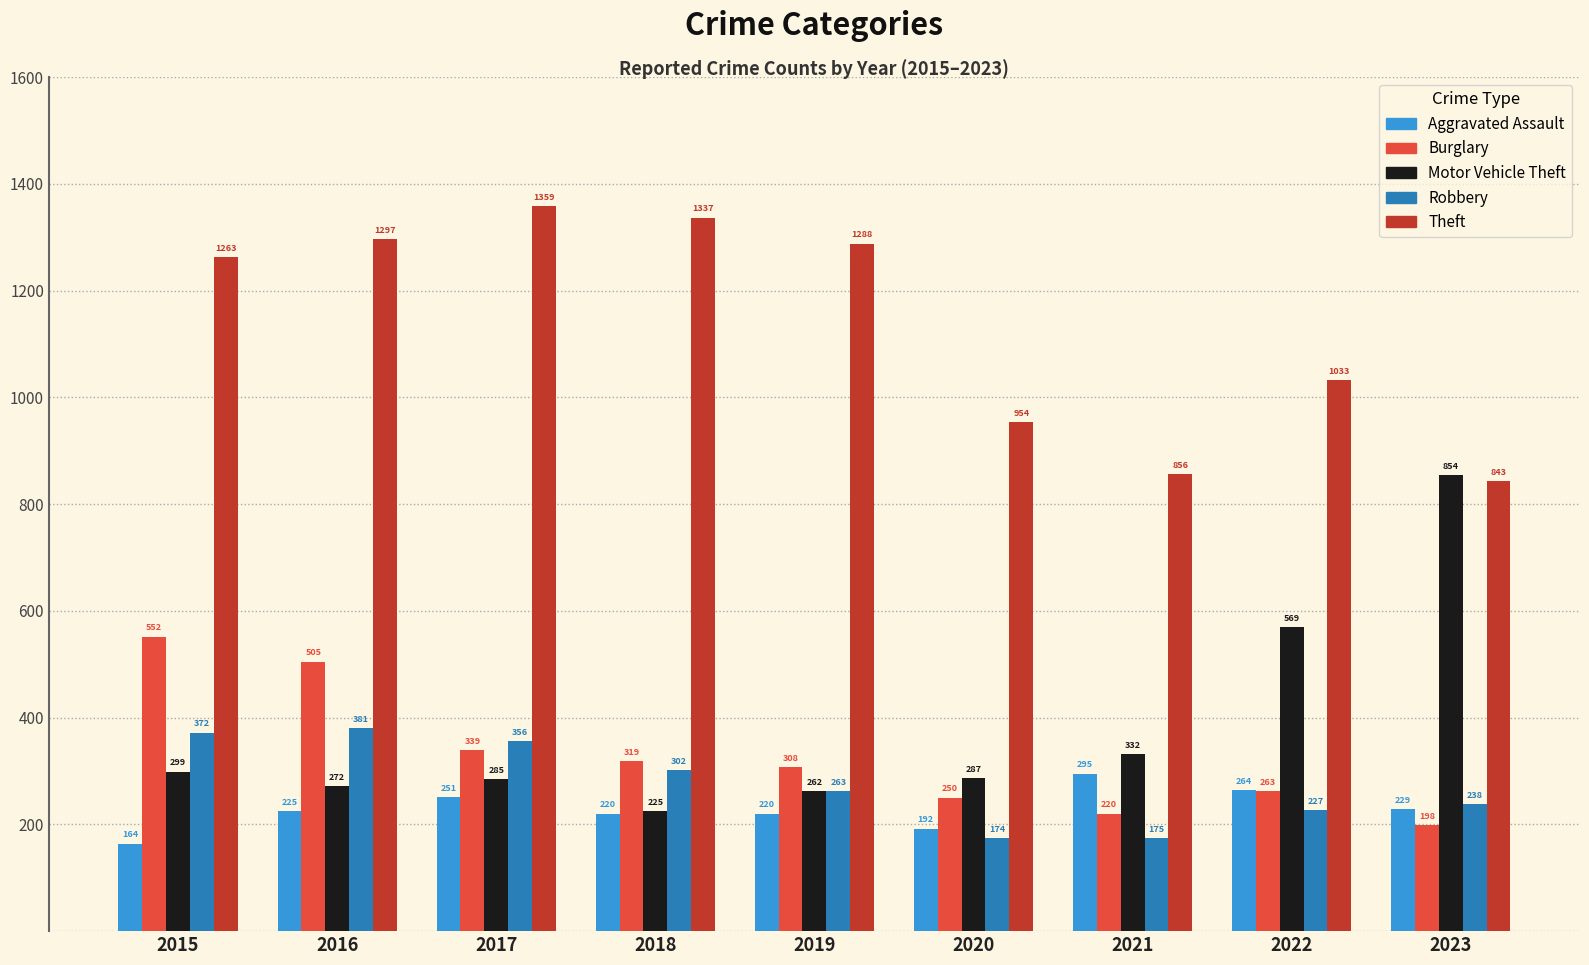

Which category has the lowest value in the Motor Vehicle Theft series?

2018